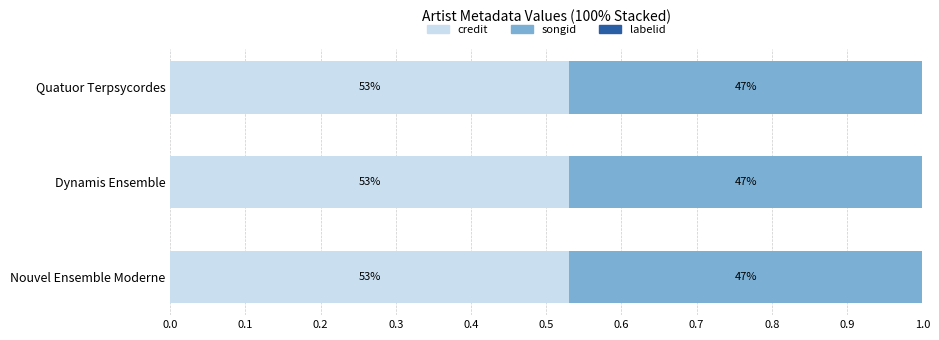

Rank the series by their maximum value, from lowest to highest.

labelid, songid, credit